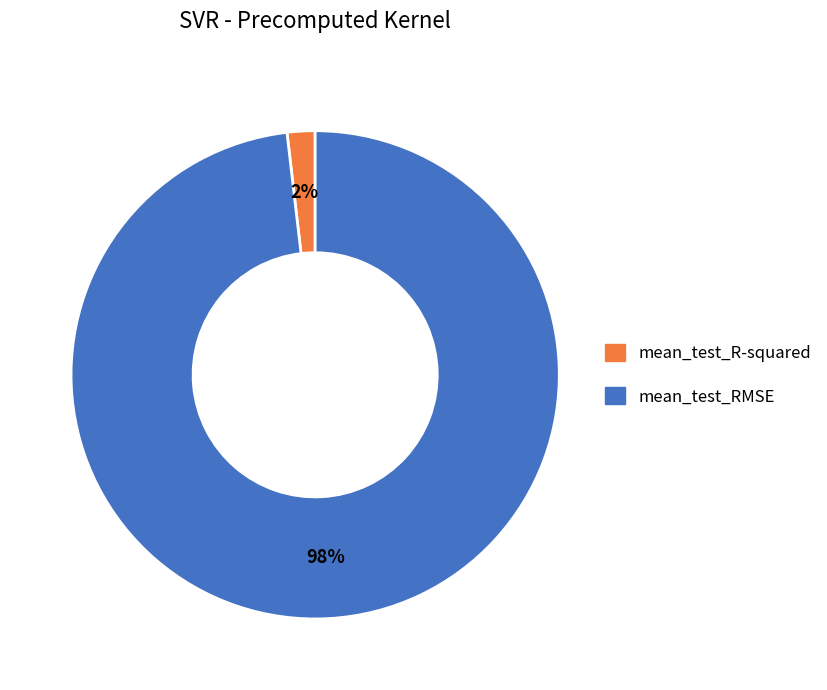

What is the majority slice?

mean_test_RMSE